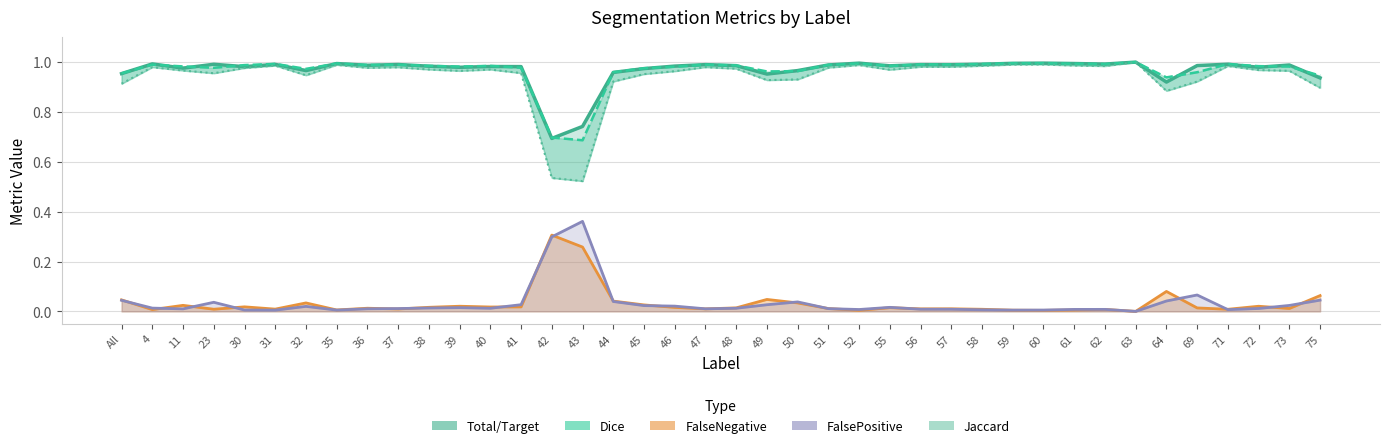

Which series has the widest spread of values?

Jaccard